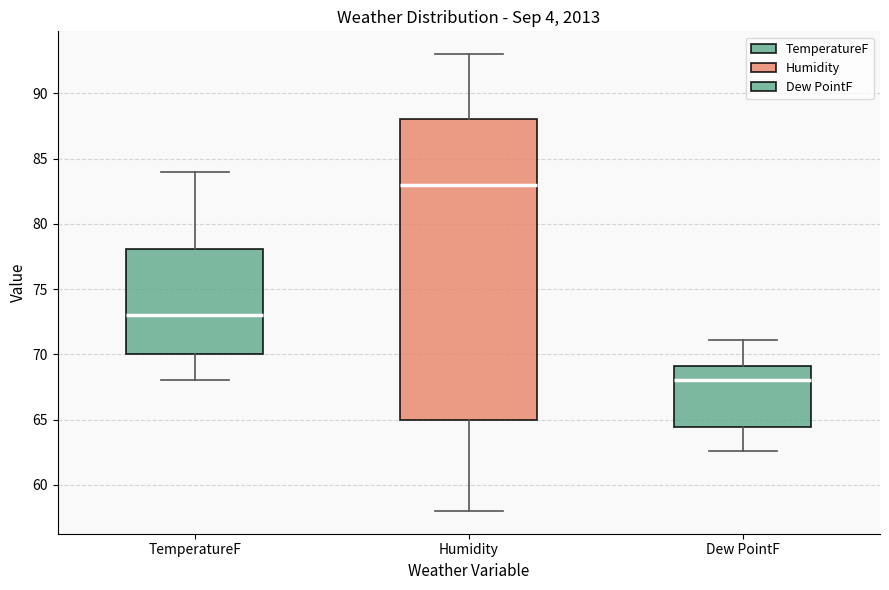

Reading left to right, read every box against the y-axis: the position of its median line, the range the box covers, and the ends of its whiskers. The values are not printed on the chart, so give them approximately, as read against the axis.

TemperatureF: median 73.0, box 70.0 to 78.0, whiskers 68.0 to 84.0
Humidity: median 83.0, box 65.0 to 88.0, whiskers 58.0 to 93.0
Dew PointF: median 68.0, box 64.5 to 69.0, whiskers 62.5 to 71.0